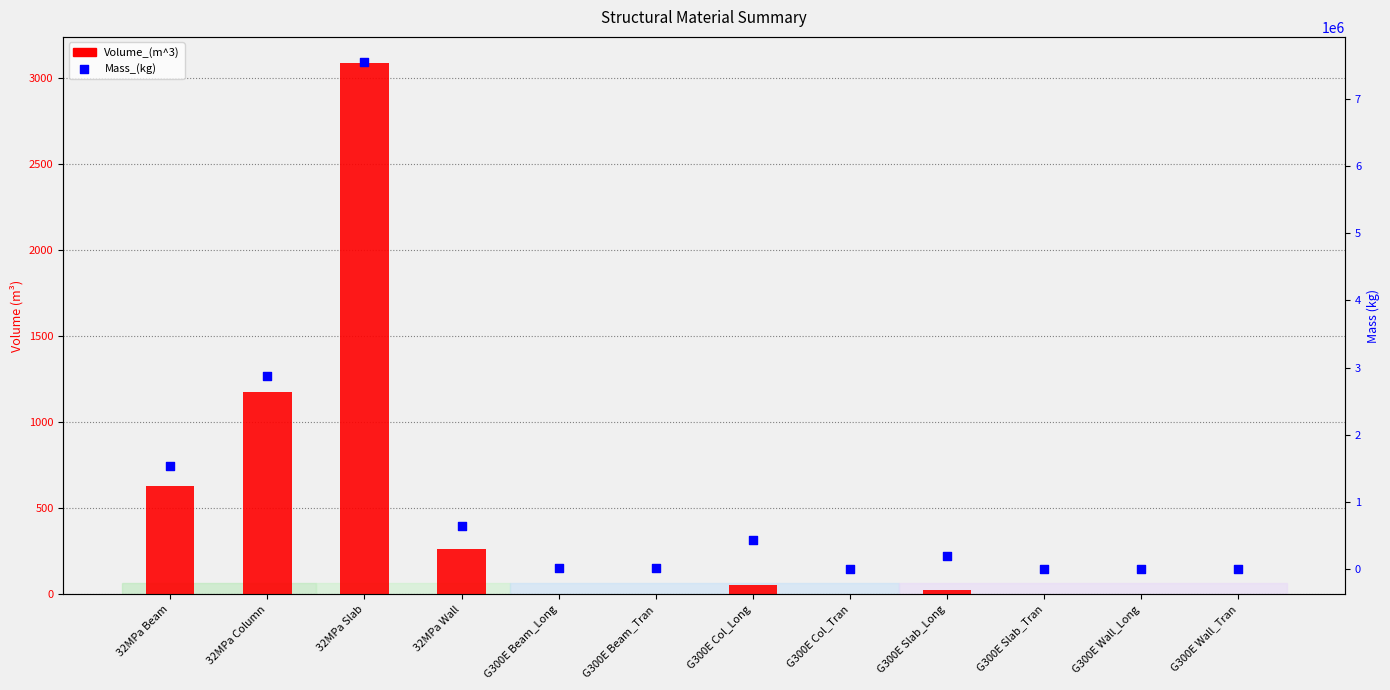

Which series has the largest Y range (max minus min)?

Mass_(kg)